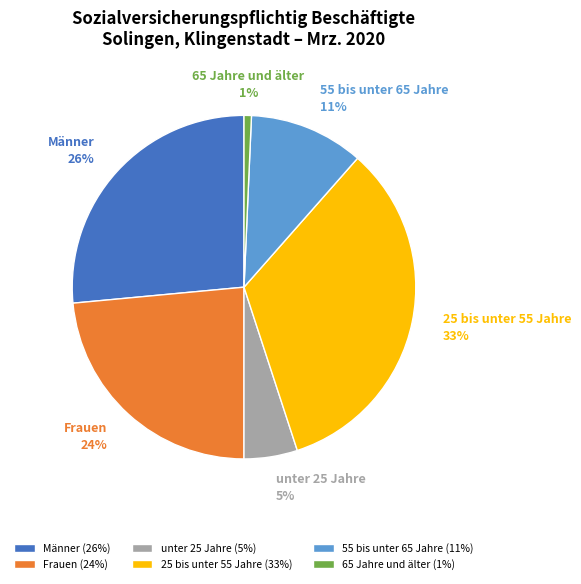

Rank the categories by value from lowest to highest.

65 Jahre und älter, unter 25 Jahre, 55 bis unter 65 Jahre, Frauen, Männer, 25 bis unter 55 Jahre